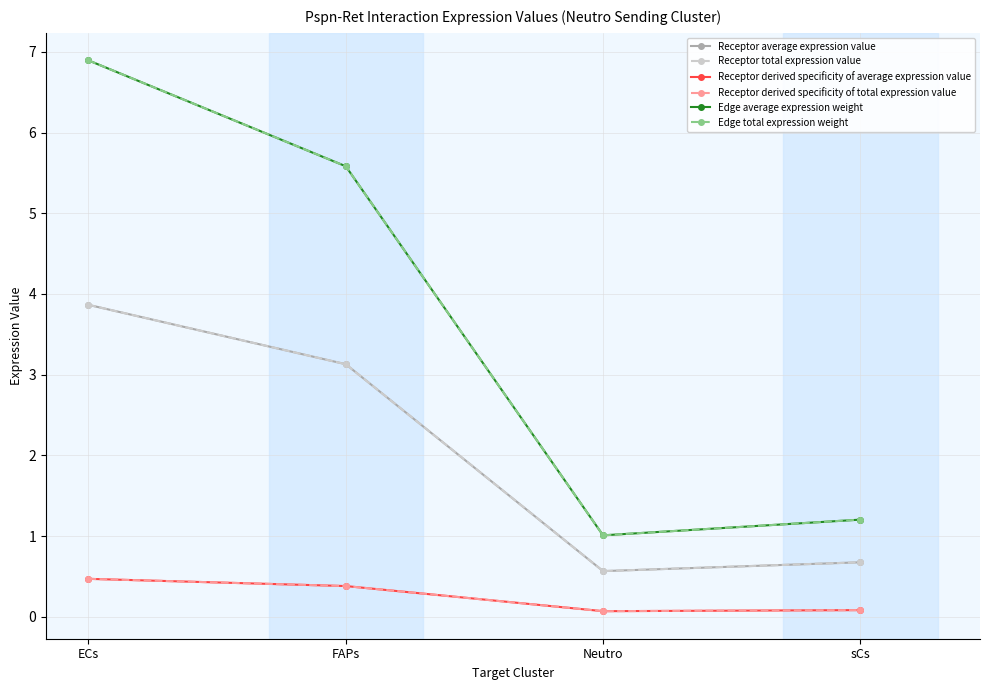

Reading left to right, extract all data points from this chart.

Receptor average expression value: ECs=3.9	FAPs=3.1	Neutro=0.6	sCs=0.7
Receptor total expression value: ECs=3.9	FAPs=3.1	Neutro=0.6	sCs=0.7
Receptor derived specificity of average expression value: ECs=0.5	FAPs=0.4	Neutro=0.1	sCs=0.1
Receptor derived specificity of total expression value: ECs=0.5	FAPs=0.4	Neutro=0.1	sCs=0.1
Edge average expression weight: ECs=6.9	FAPs=5.6	Neutro=1.0	sCs=1.2
Edge total expression weight: ECs=6.9	FAPs=5.6	Neutro=1.0	sCs=1.2